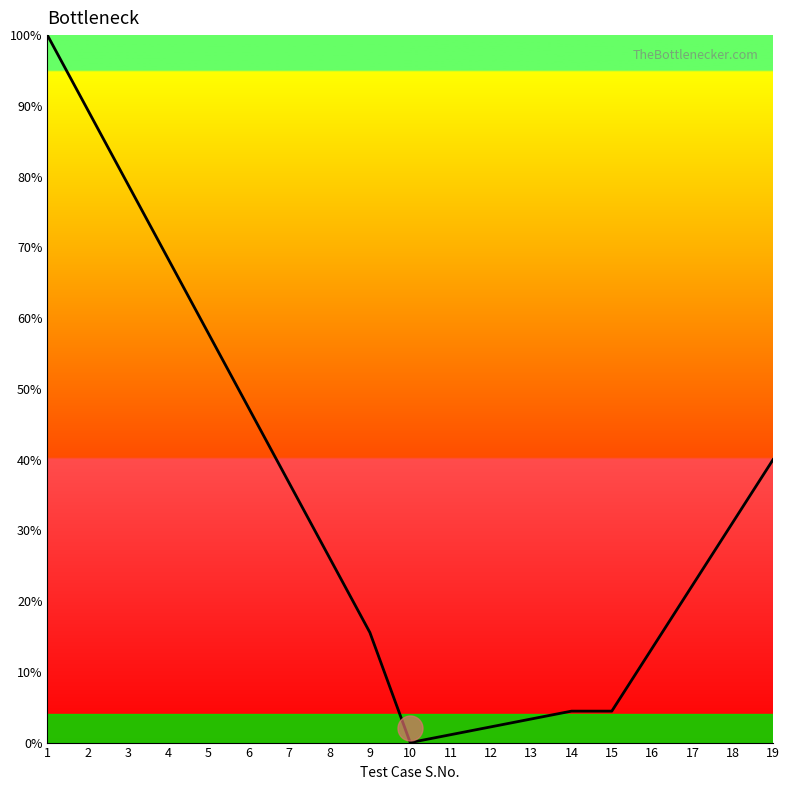

What is the difference between the maximum and minimum values?

100.0